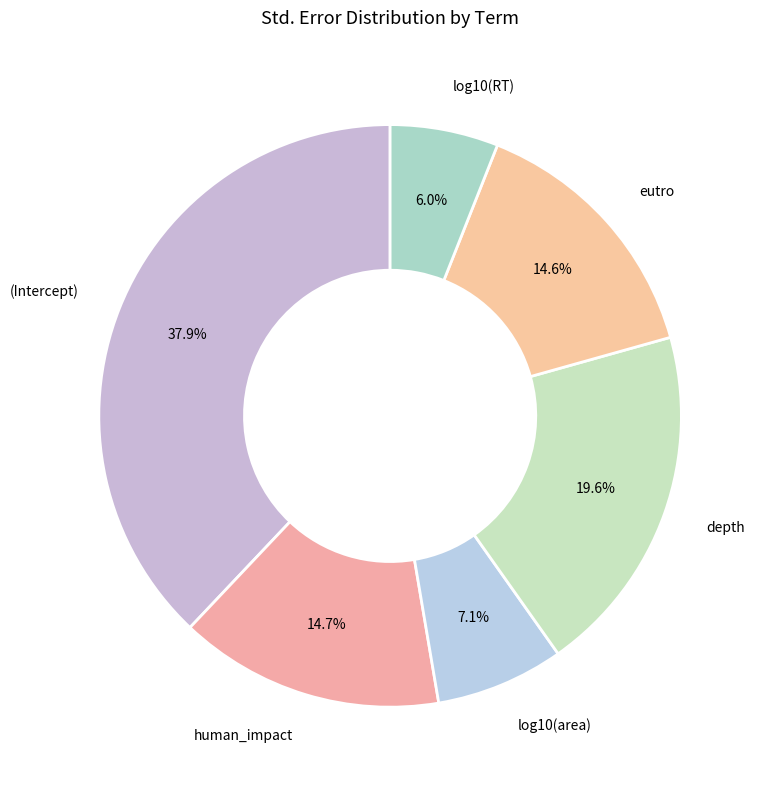

Is there a majority slice in this chart?

No